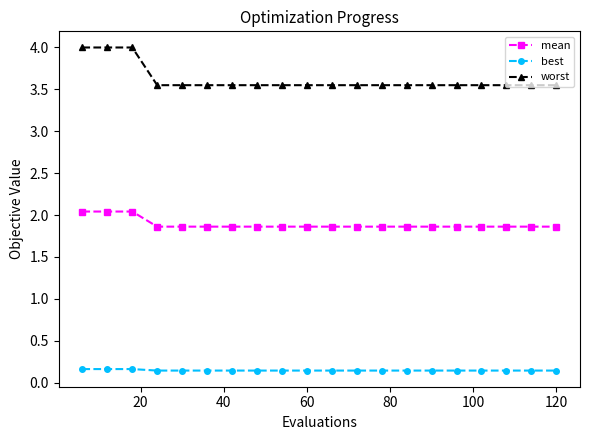

Rank the series by their maximum value, from highest to lowest.

worst, mean, best